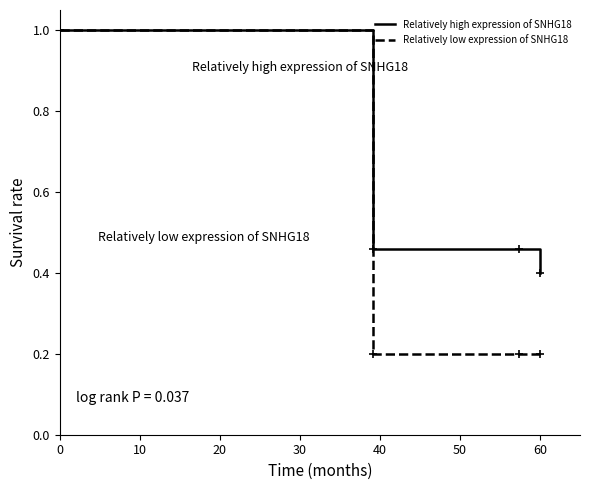

List the series in order of their overall mean, highest first.

Relatively high expression of SNHG18, Relatively low expression of SNHG18